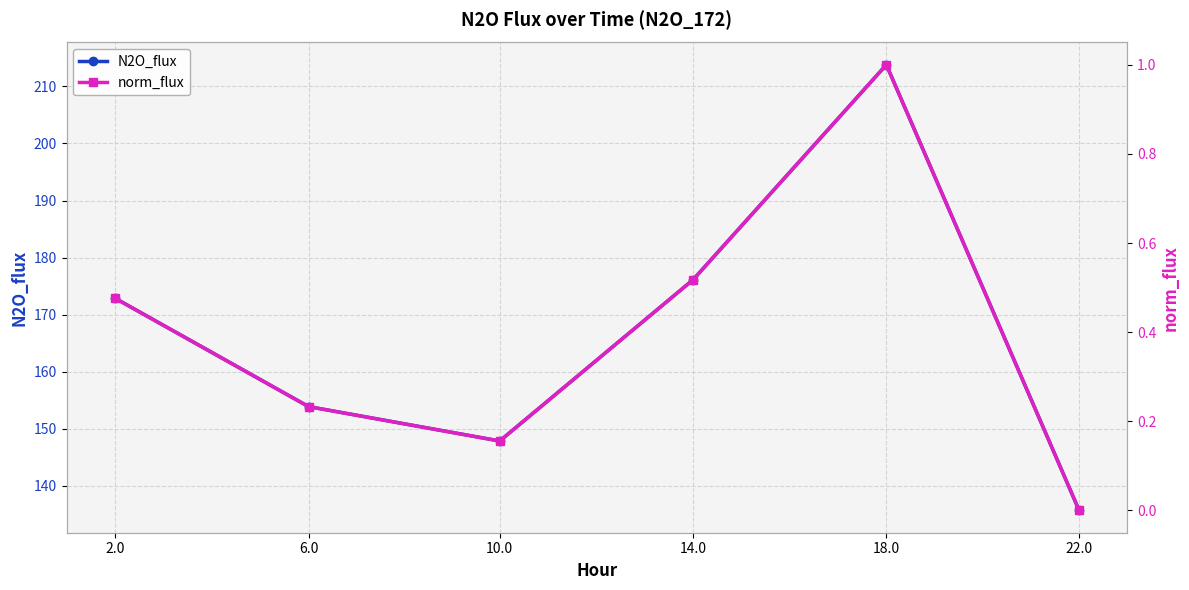

The N2O_flux series shows 176.1 at 14.0. True or false?

True